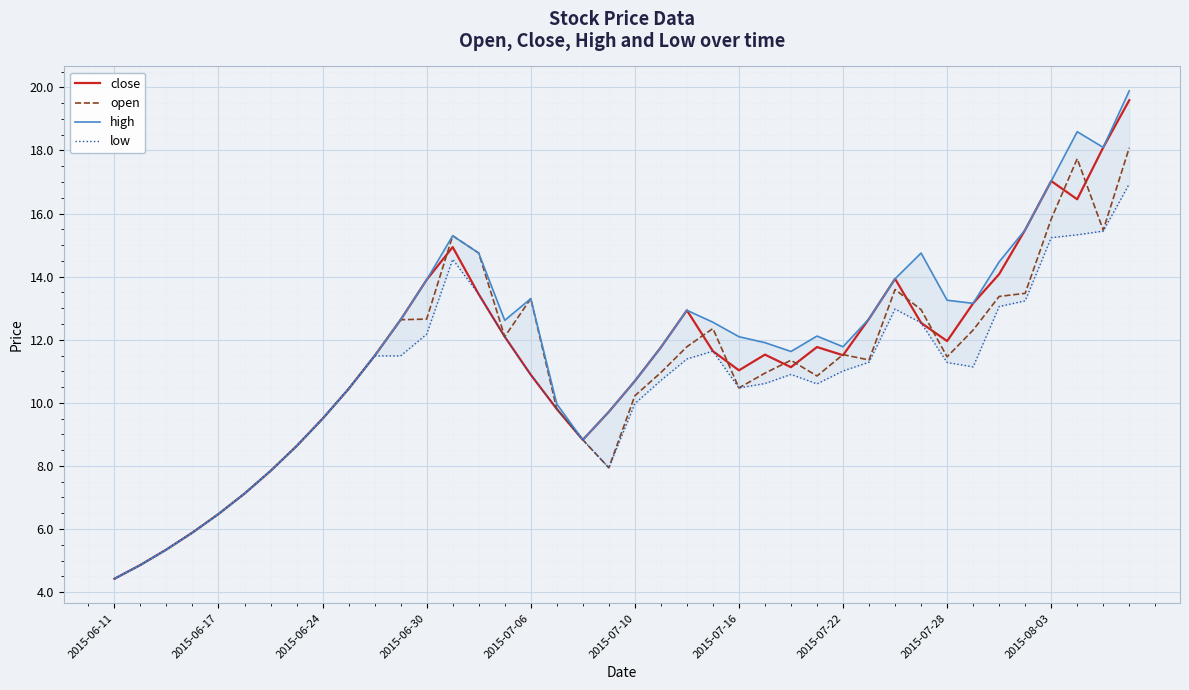

What is the highest value of the open series?

18.1